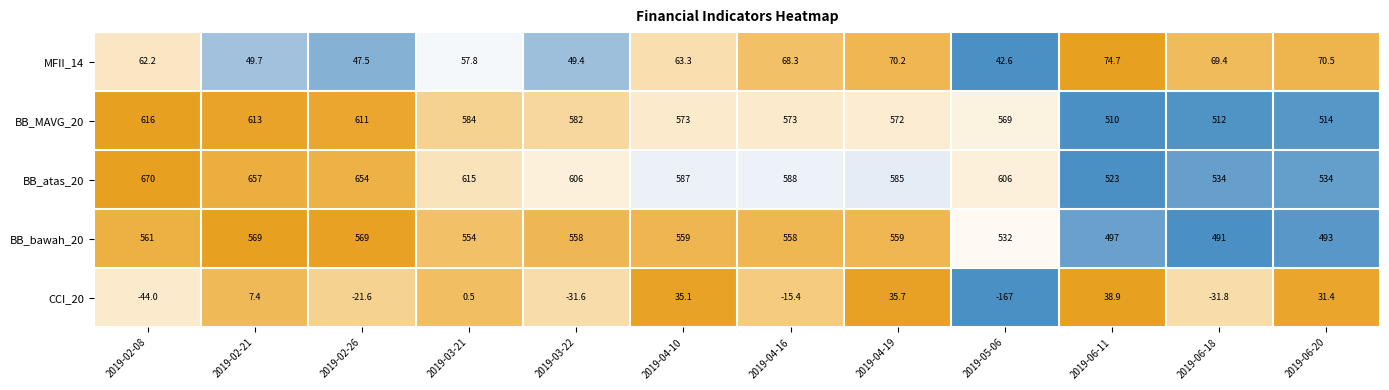

What is the total value across all series at 2019-06-20?

1642.9